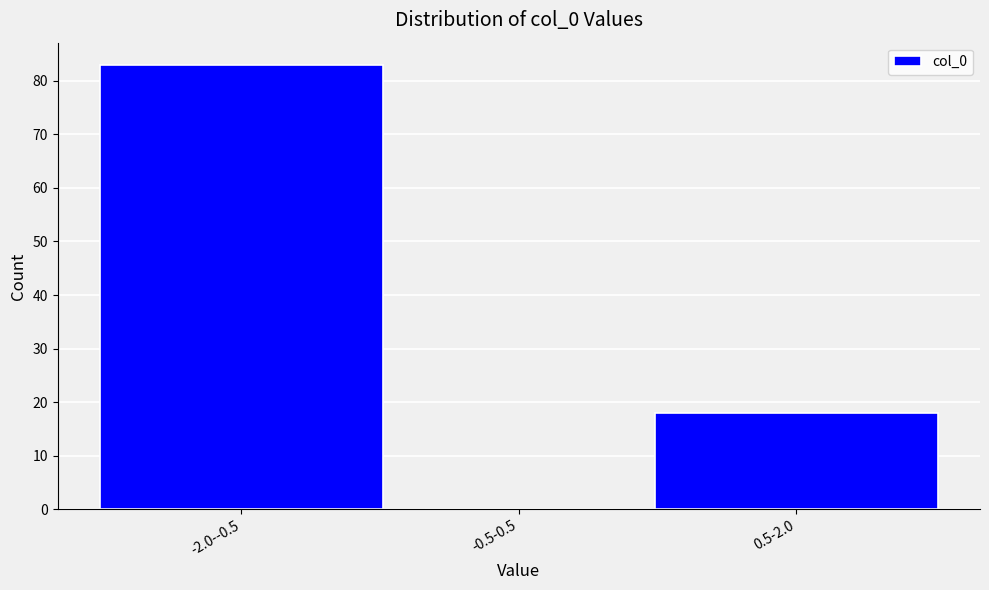

Reading right to left, extract all data points from this chart.

0.5-2.0=18	-0.5-0.5=0	-2.0--0.5=83